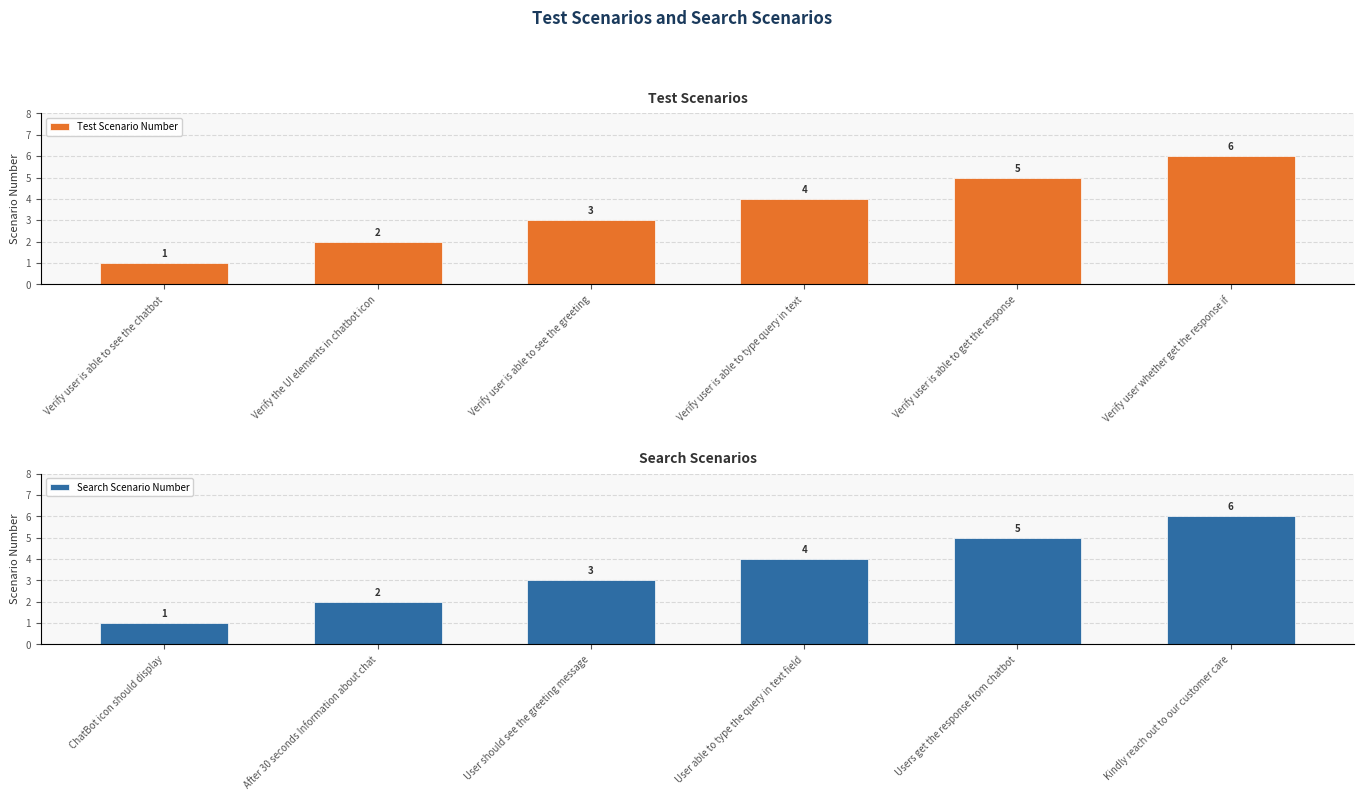

What is the approximate value of Test Scenario Number at Verify user is able to get the response?

5